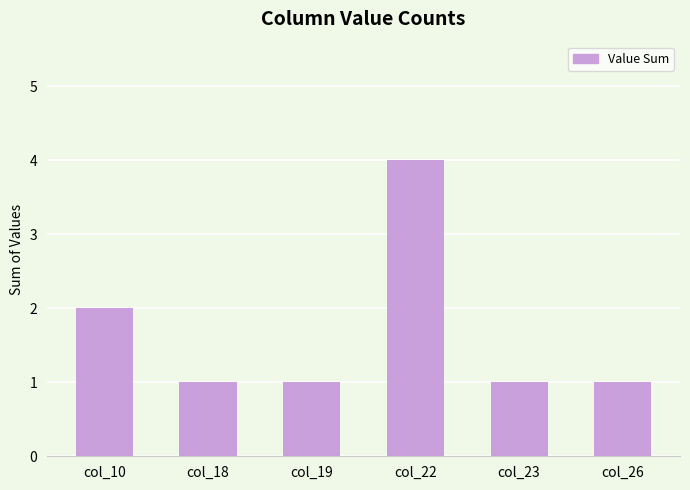

The chart shows a value of 2 at col_22. True or false?

False